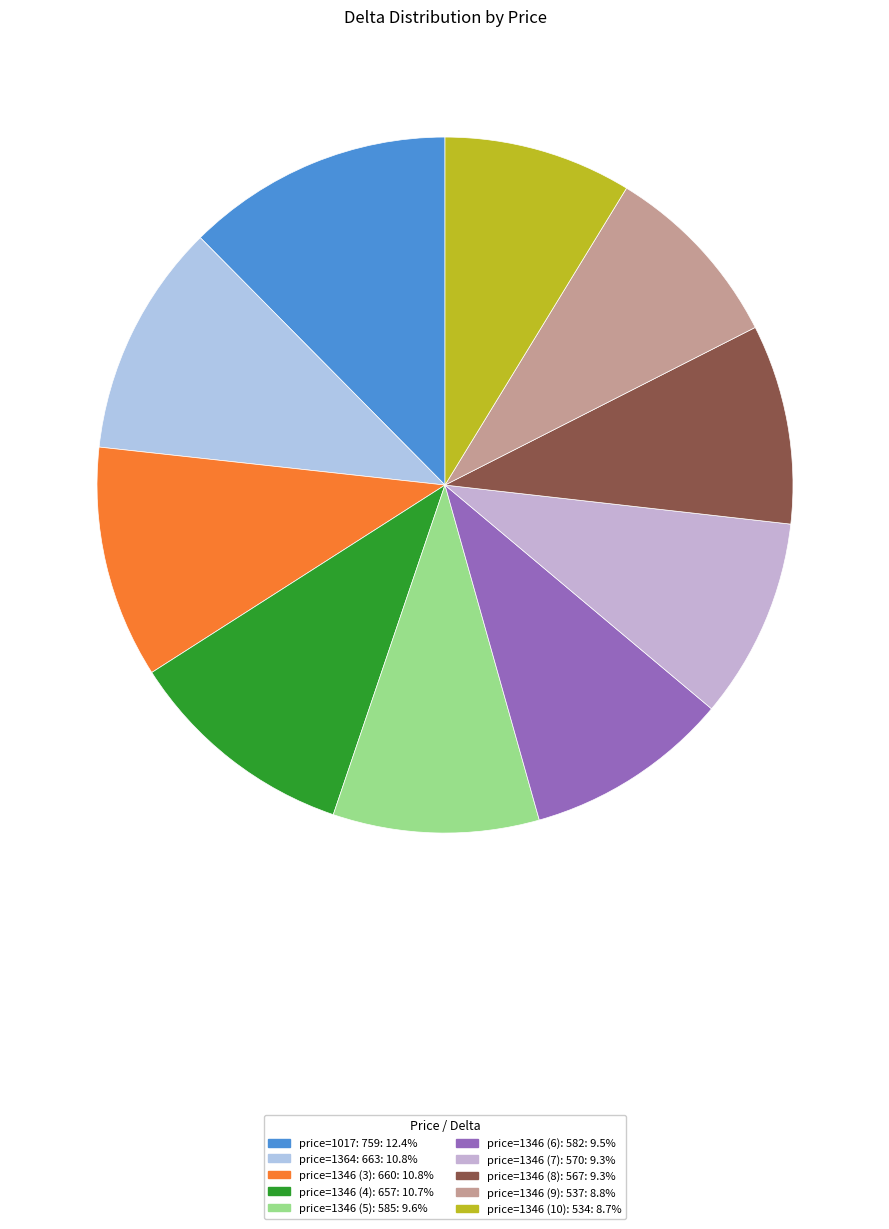

Count the number of slices in the pie.

10